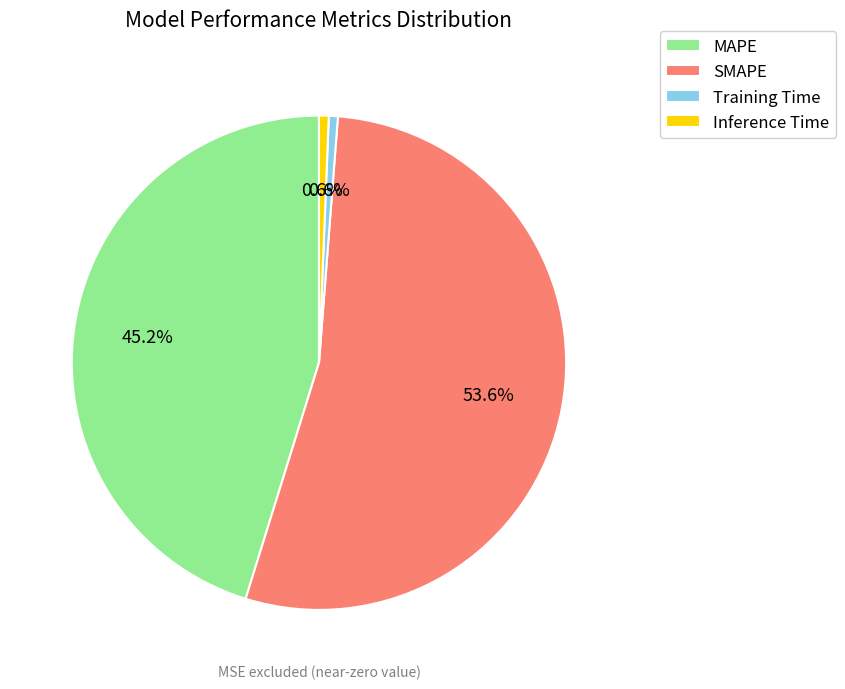

What is the majority slice?

SMAPE